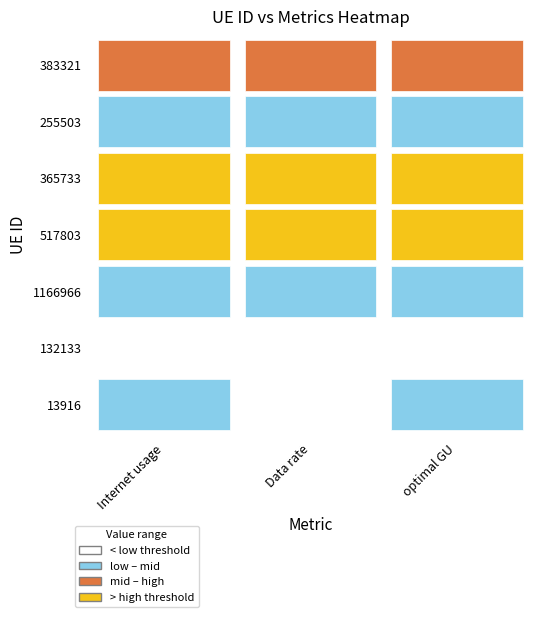

At how many categories does at least one series exceed 120?

1